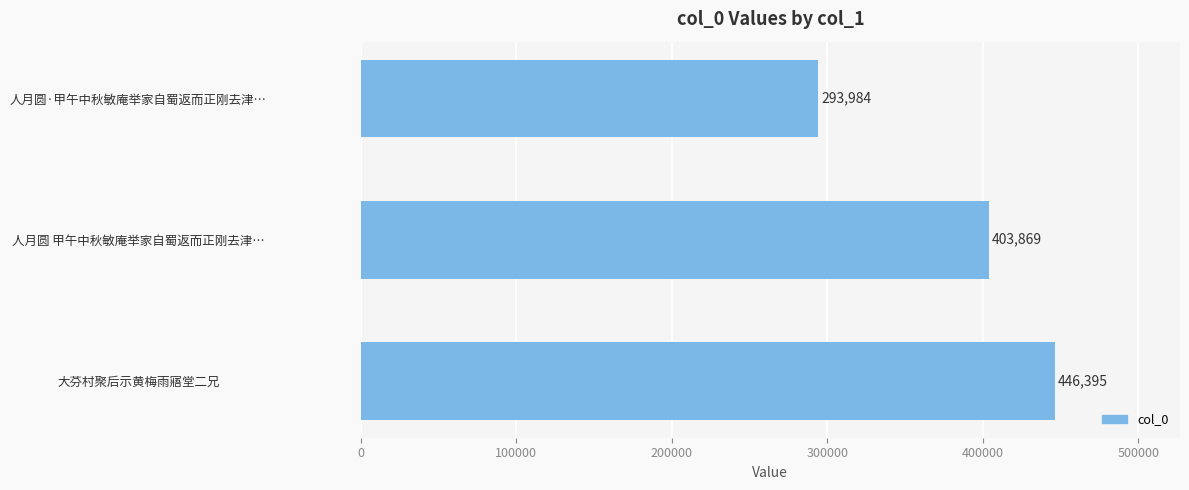

Rank the categories by value from highest to lowest.

大芬村聚后示黄梅雨寤堂二兄, 人月圆 甲午中秋敏庵举家自蜀返而正刚去津…, 人月圆·甲午中秋敏庵举家自蜀返而正刚去津…